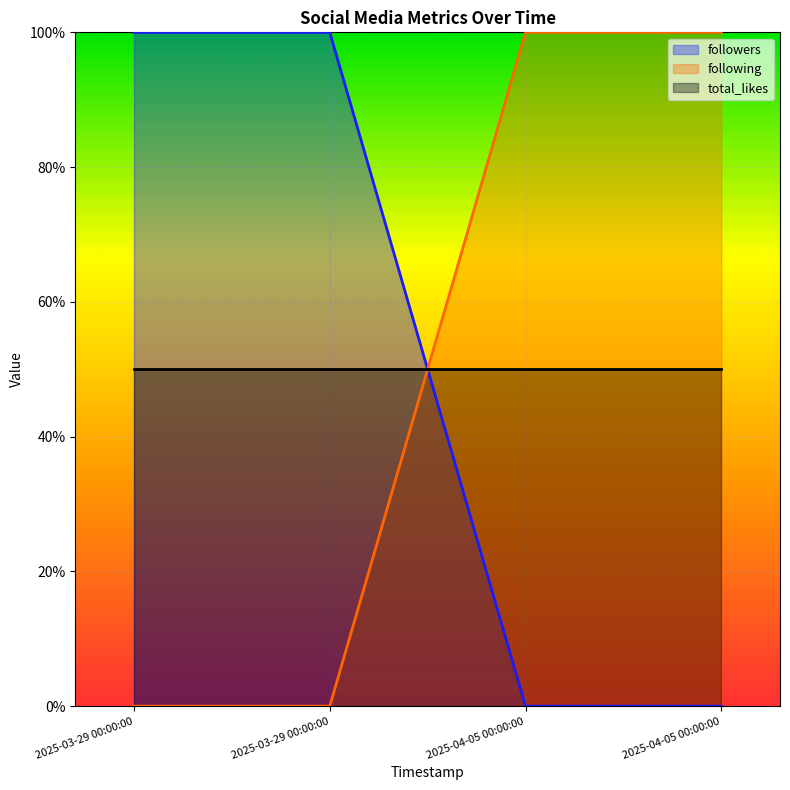

True or false: following has a value of 0 at 2025-04-05 00:00:00.

False